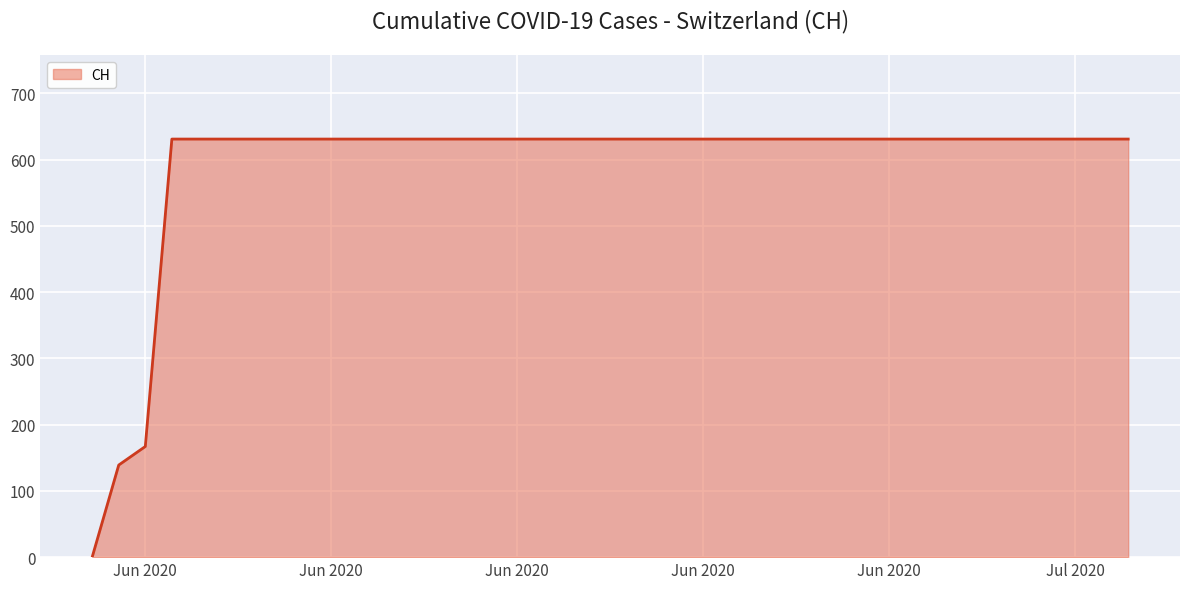

What is the value of the 2nd point from the left?

139